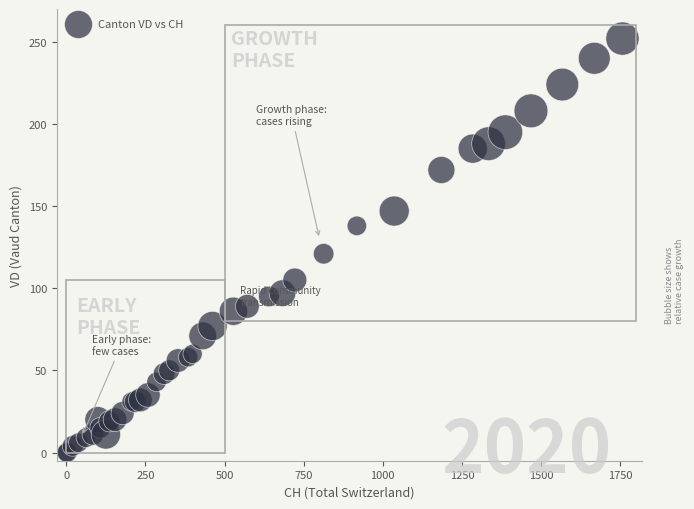

What Y value in the scatter plot is closest to 126?

121